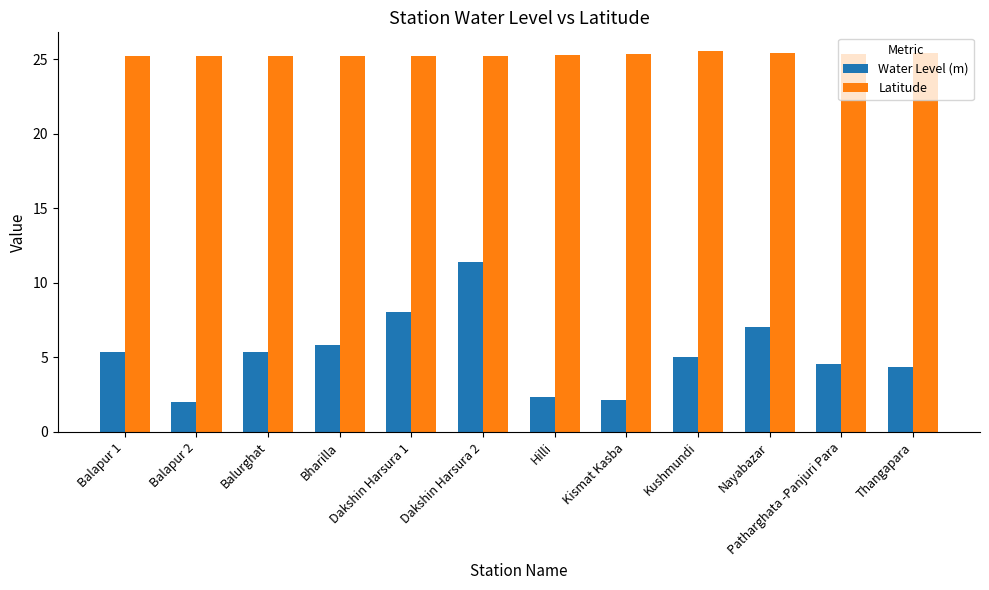

What is the approximate value of Water Level (m) at Thangapara?

4.3